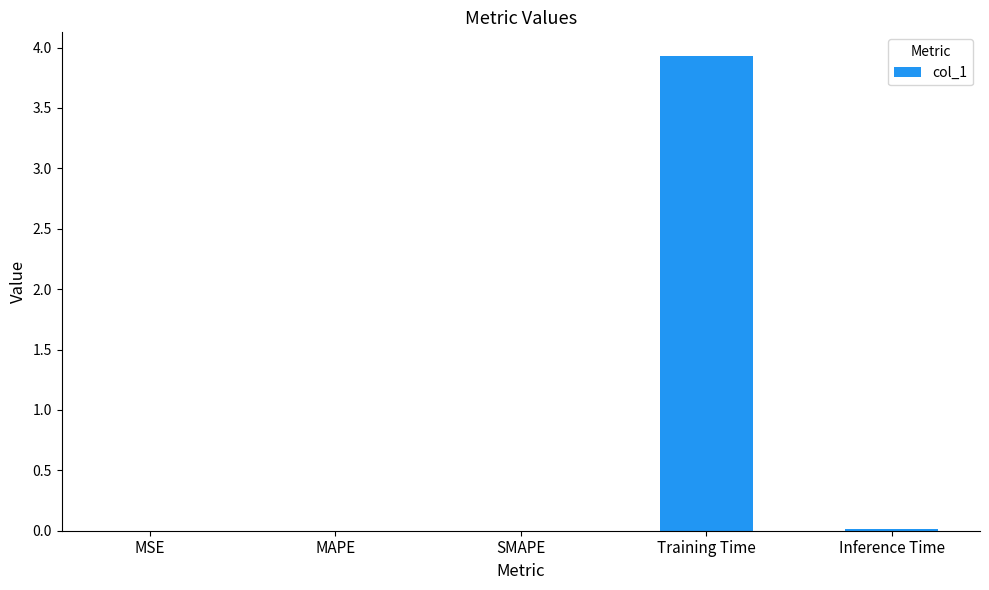

Which category has the highest value across all series?

Training Time